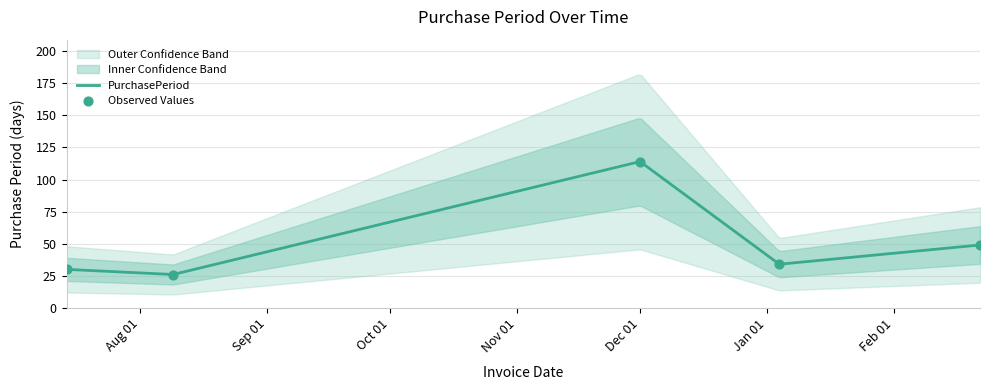

What is the change in value from 2016-08-09 to 2017-01-04?

+8